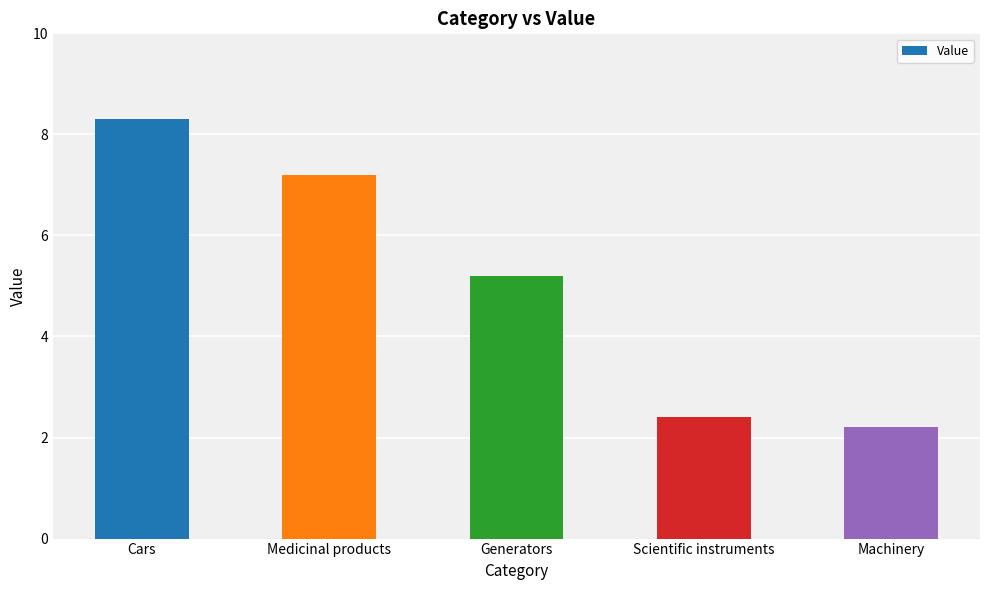

List the labels in order of value, largest first.

Cars, Medicinal products, Generators, Scientific instruments, Machinery